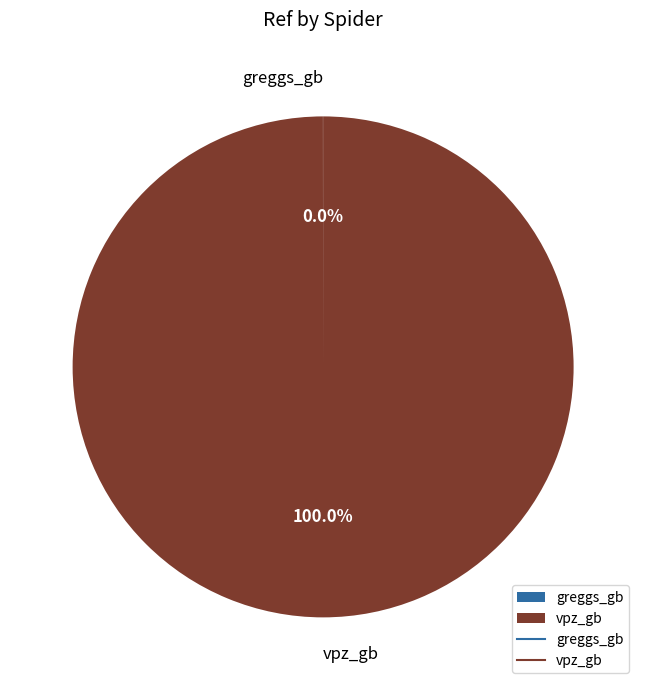

What is the largest slice in the pie chart?

vpz_gb